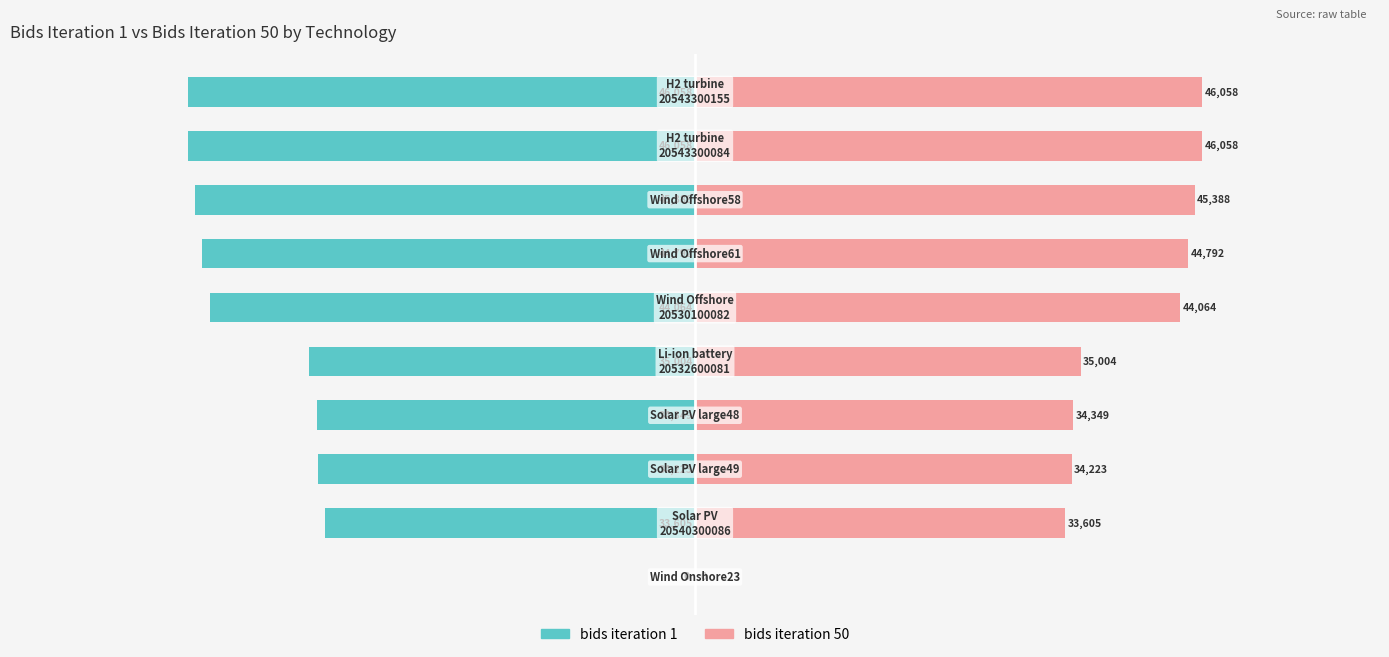

Is it true that bids iteration 50 equals 34349.0 at 3?

True